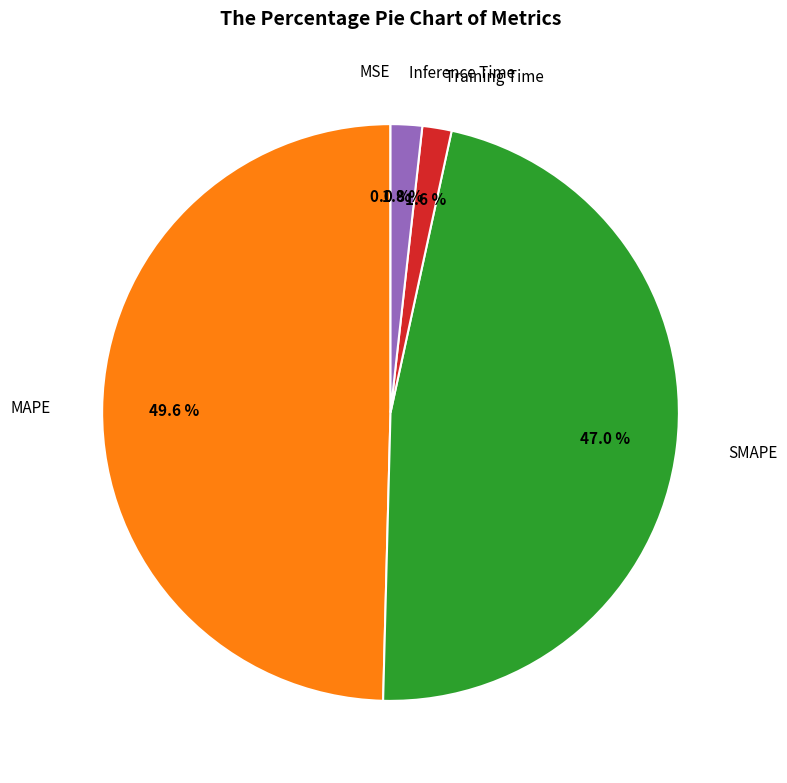

Does any single category account for the majority?

No